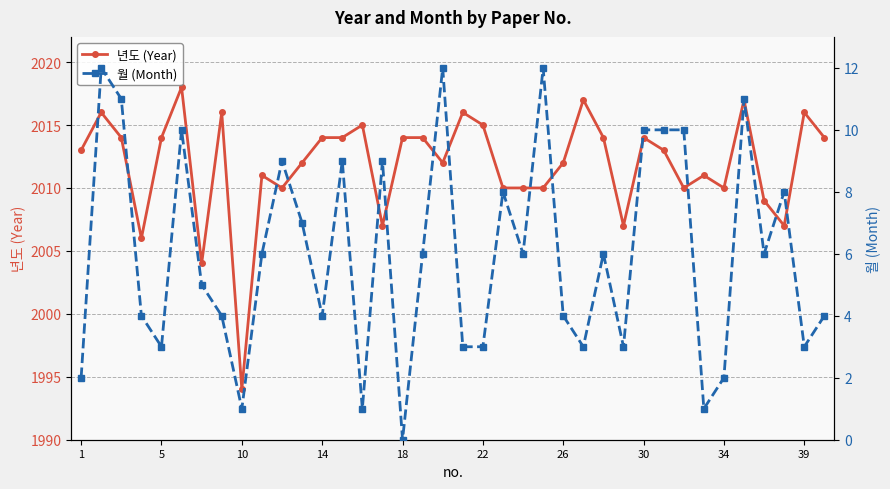

Which category has the lowest value in the 년도 (Year) series?

10